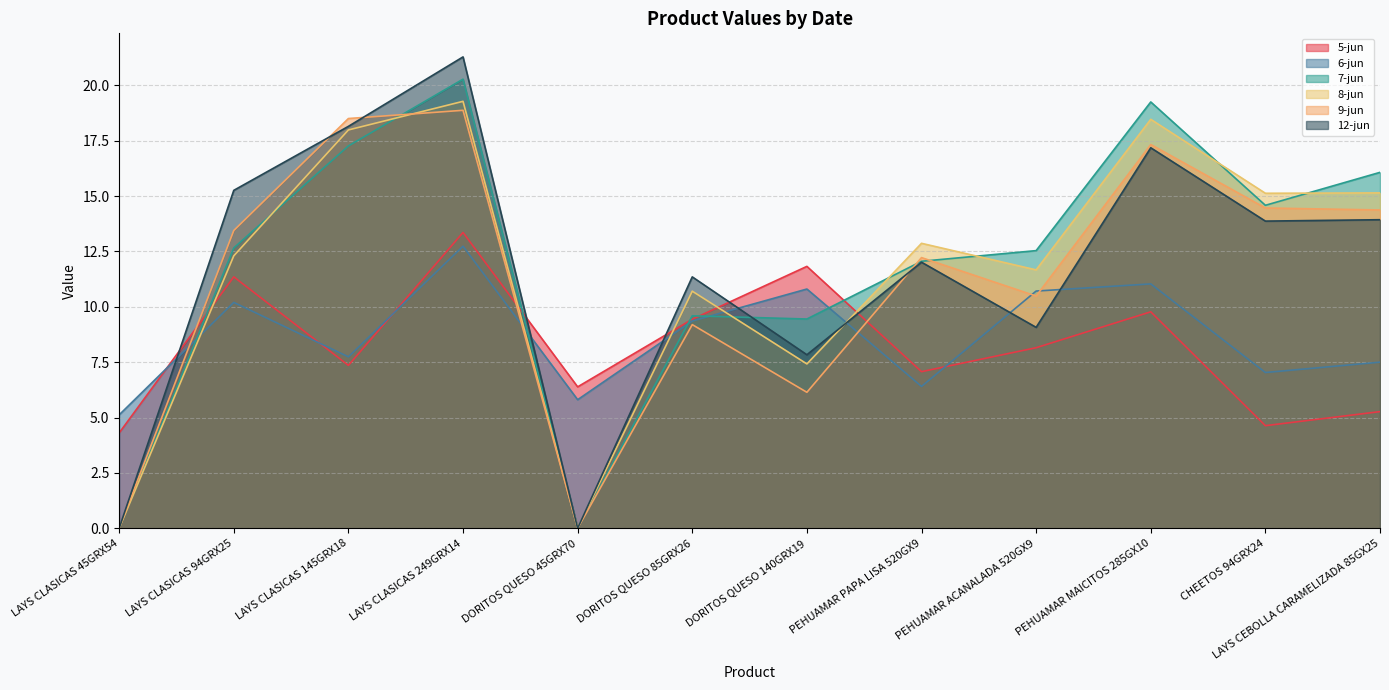

How many intersections are there between 7-jun and 6-jun?

5